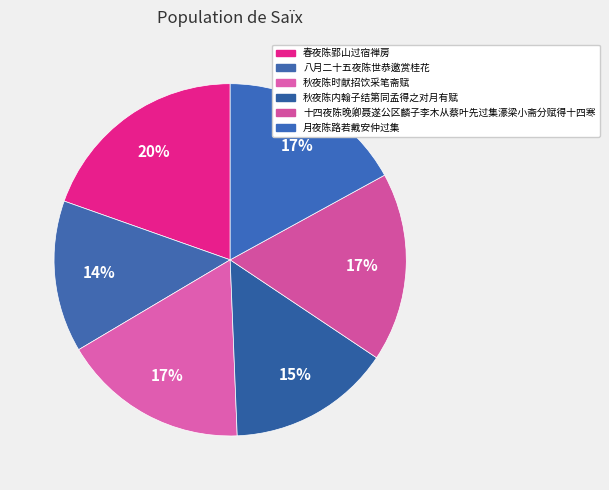

What percentage is the 八月二十五夜陈世恭邀赏桂花 slice, to the nearest percent?

14%